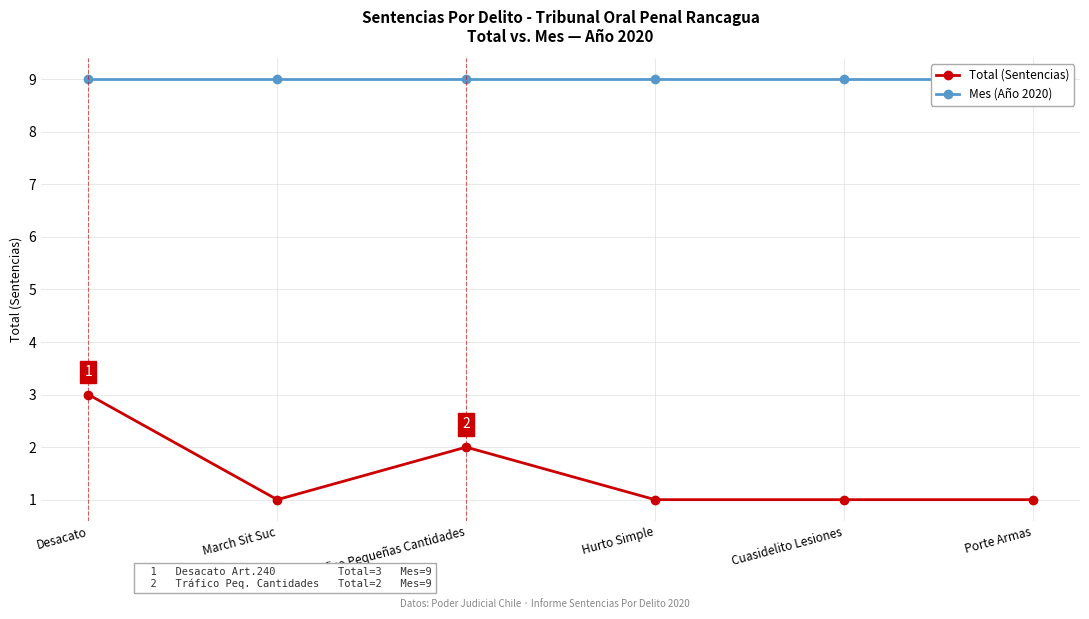

What is the highest value of the Total (Sentencias) series?

3